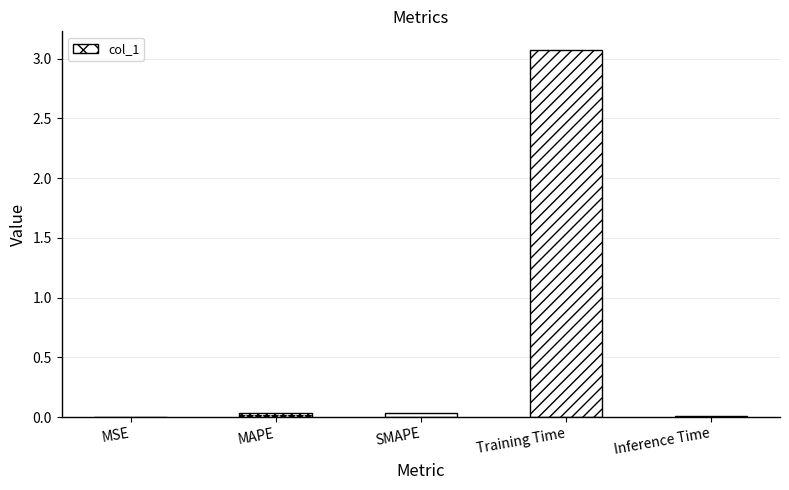

What is the change in value from MAPE to Training Time?

+3.0